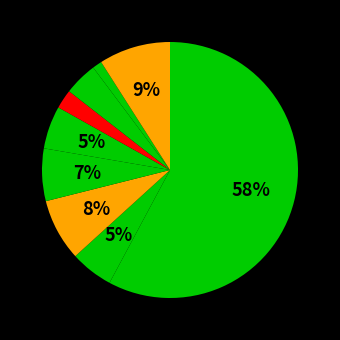

How many segments does this pie chart have?

9